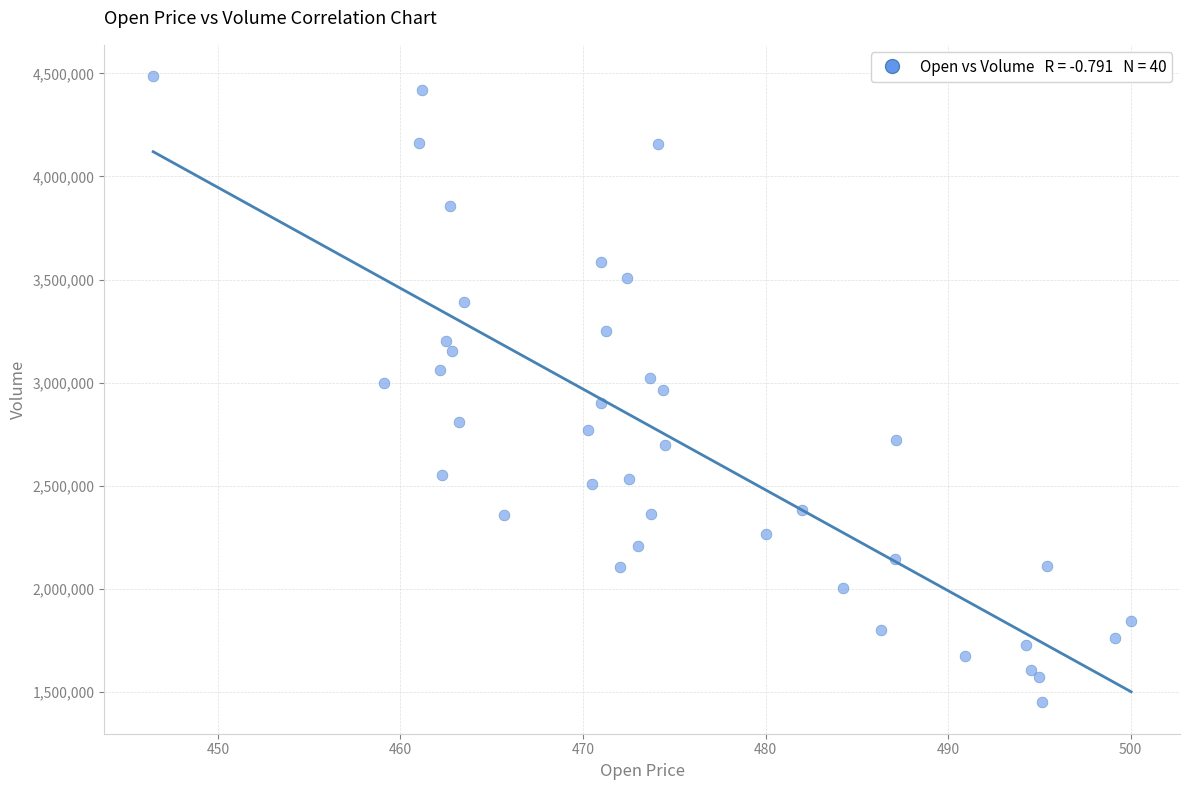

What is the range of Y values (max minus min)?

3035800